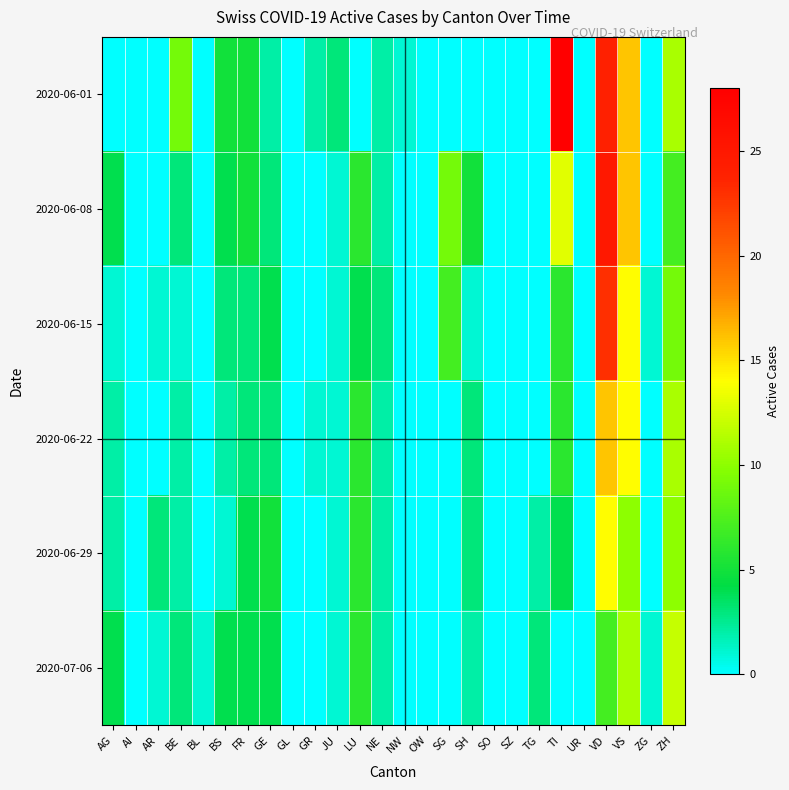

What is the maximum value shown in the chart?

28